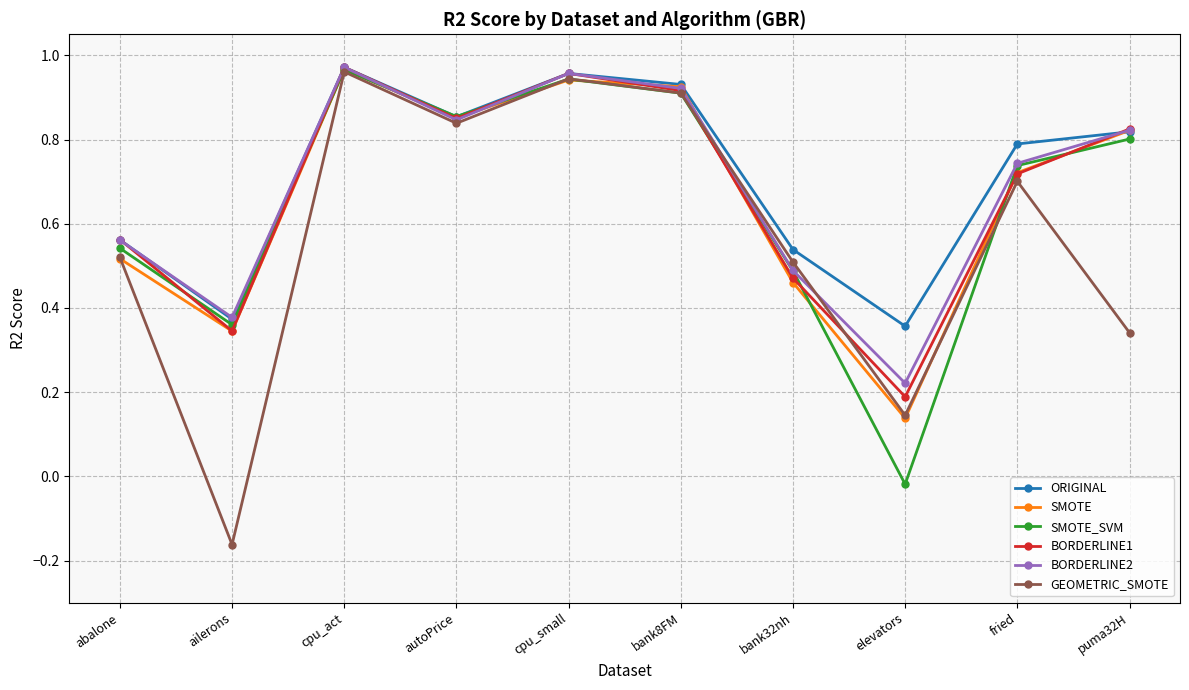

How many interior local valleys does the ORIGINAL series have?

3